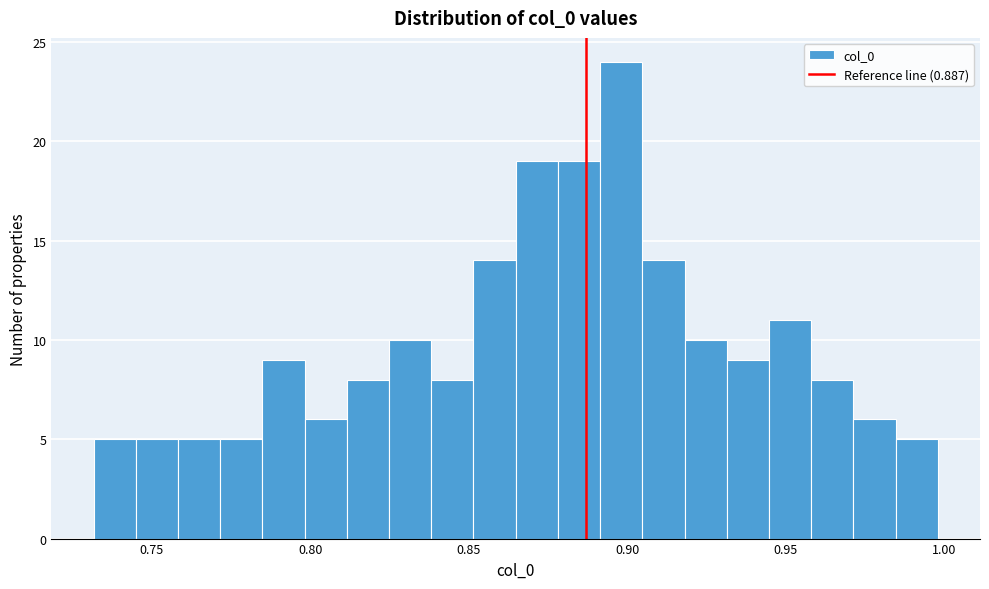

Read against the x-axis, roughly where is the centre of the tallest bar?

0.900